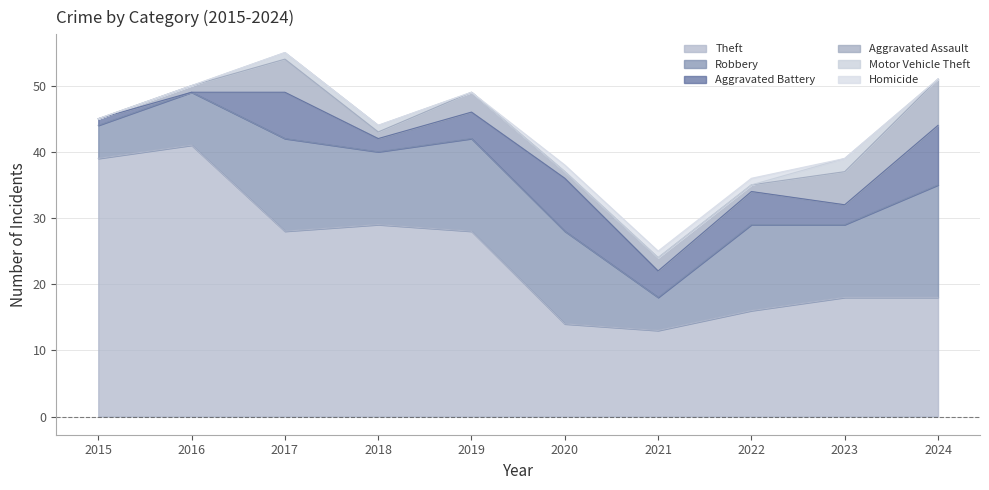

List the series in order of their peak value, highest first.

Theft, Robbery, Aggravated Battery, Aggravated Assault, Motor Vehicle Theft, Homicide